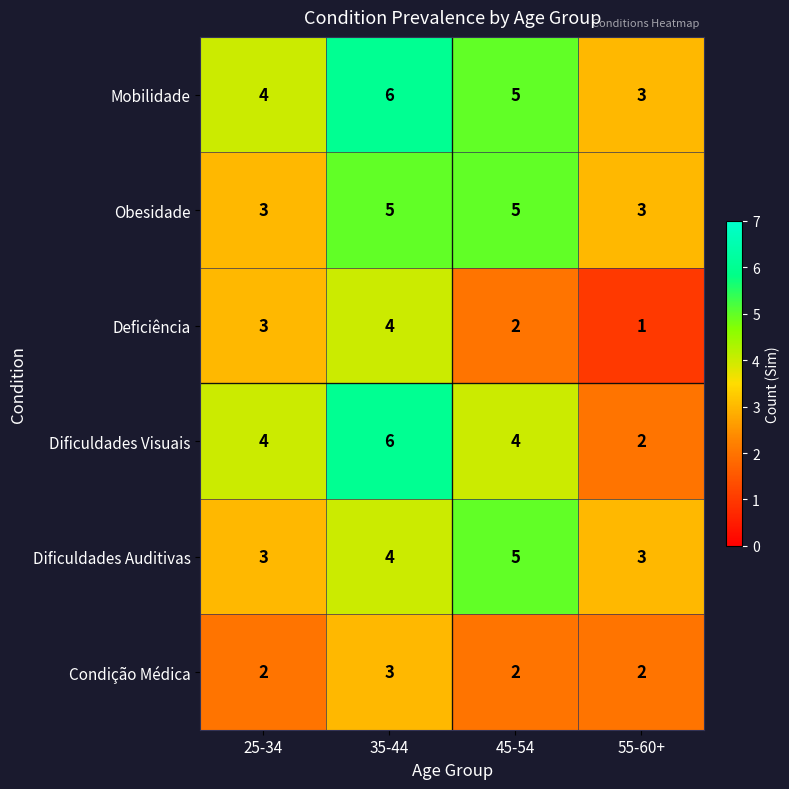

What is the minimum value shown in the chart?

1